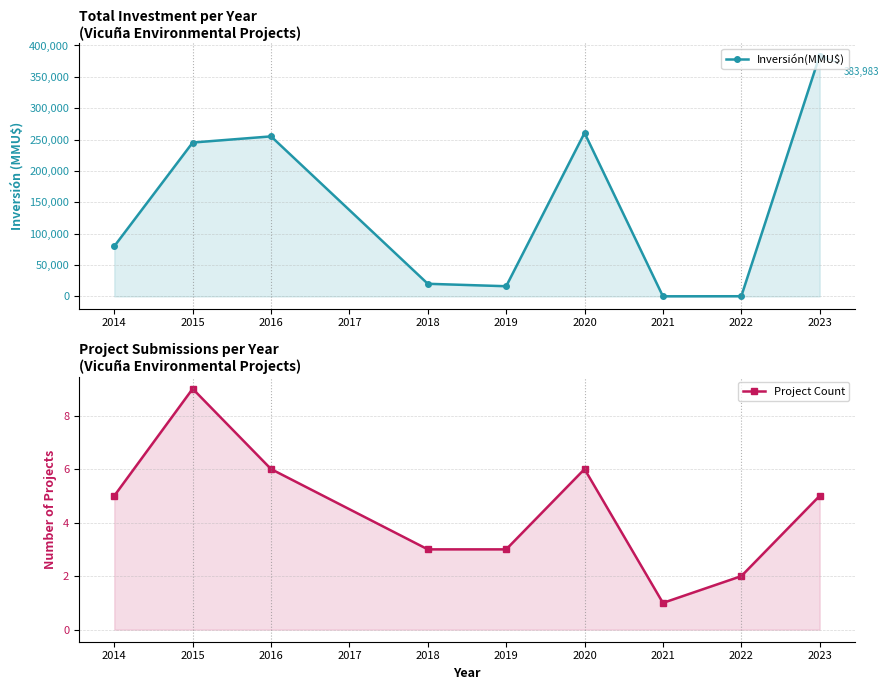

Which series changed the most between 2016 and 2020?

Inversión(MMU$)